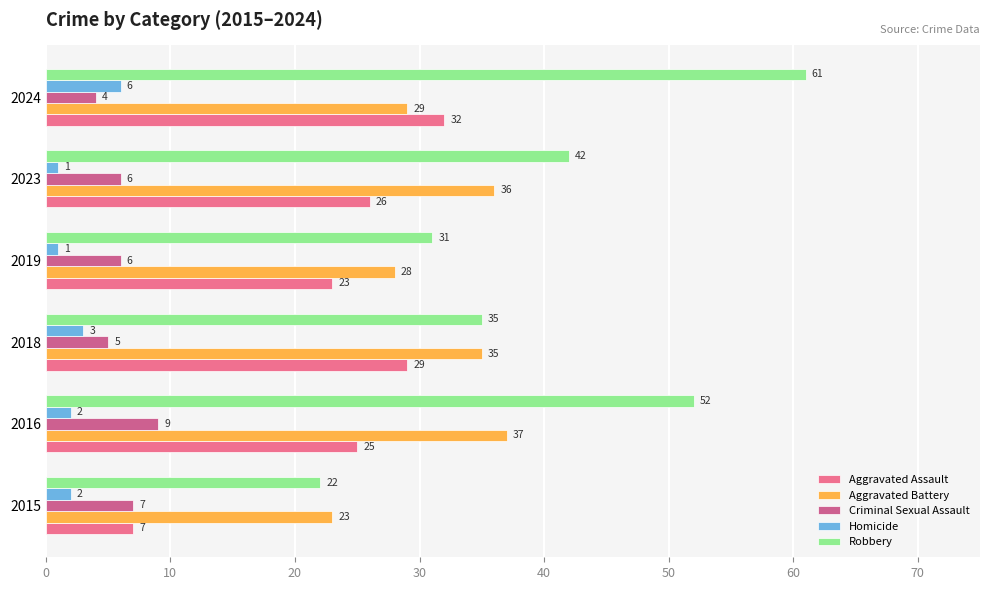

How many values in the Aggravated Assault series are below 26?

3